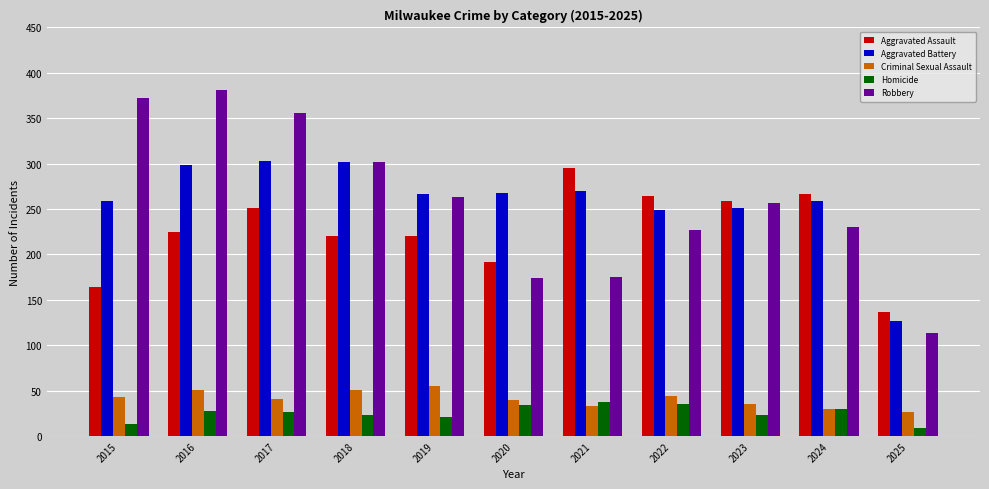

What is the highest value of the Robbery series?

381